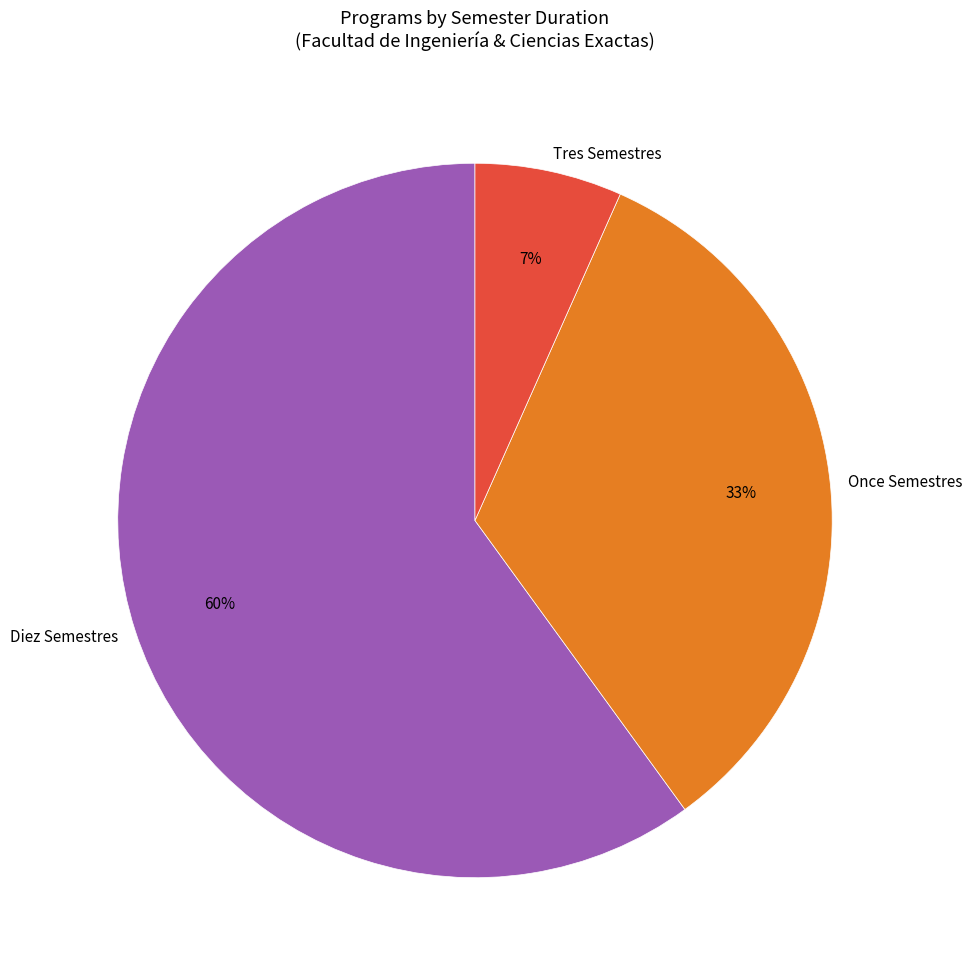

To the nearest percent, what portion does Tres Semestres represent?

7%